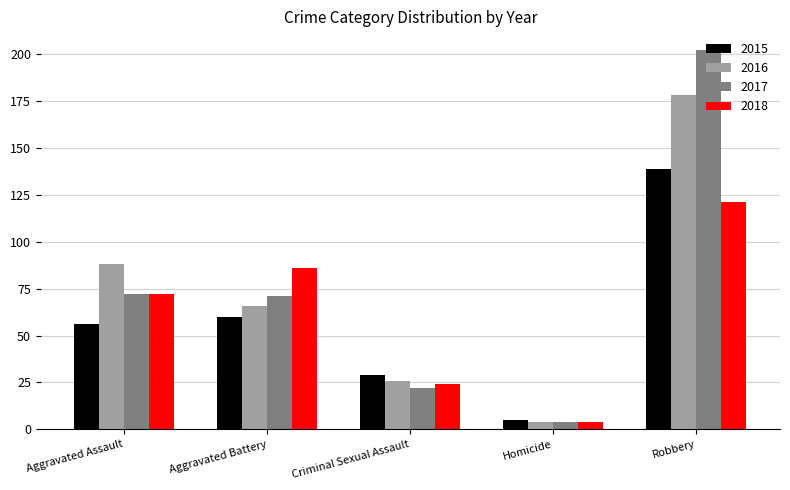

Is it true that 2015 equals 60 at Aggravated Battery?

True